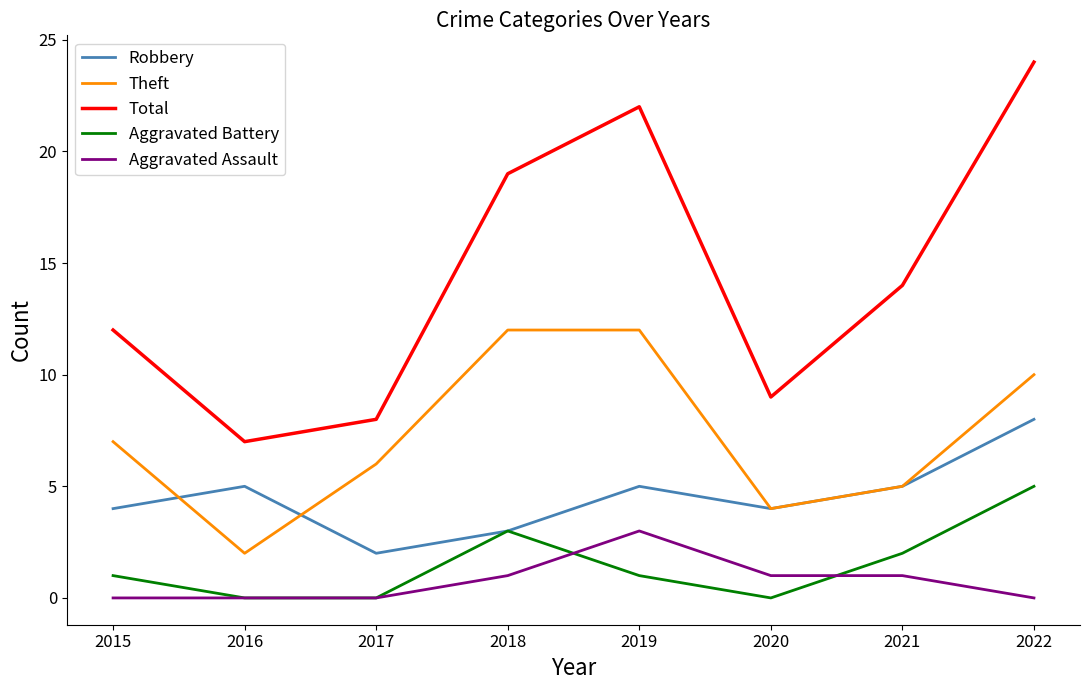

Rank the series at 2019 from lowest to highest value.

Aggravated Battery, Aggravated Assault, Robbery, Theft, Total